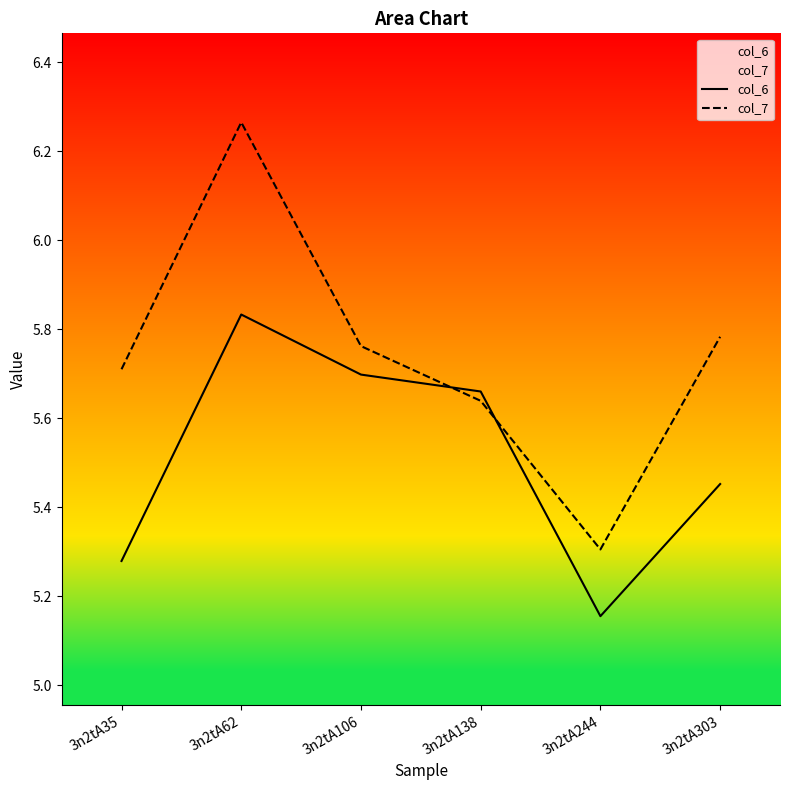

Reading left to right, what are all the values shown in this chart?

col_6: 3n2tA35=5.3	3n2tA62=5.8	3n2tA106=5.7	3n2tA138=5.7	3n2tA244=5.2	3n2tA303=5.5
col_7: 3n2tA35=5.7	3n2tA62=6.3	3n2tA106=5.8	3n2tA138=5.6	3n2tA244=5.3	3n2tA303=5.8